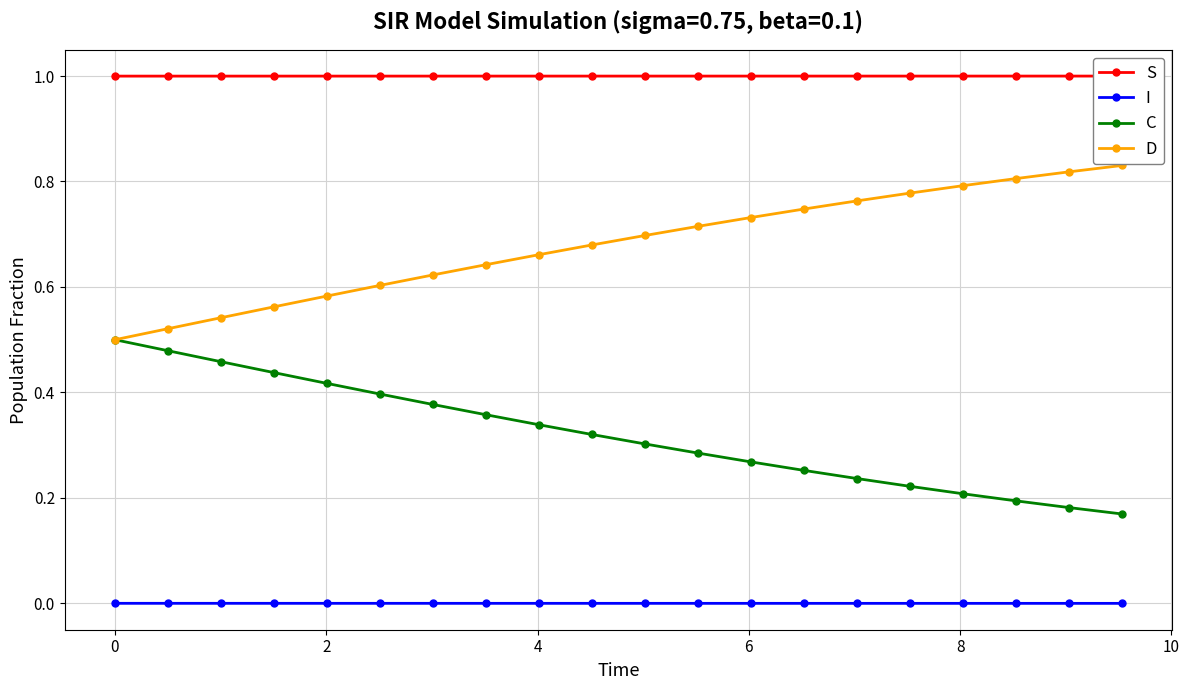

True or false: D has more than 0 interior local peaks.

False